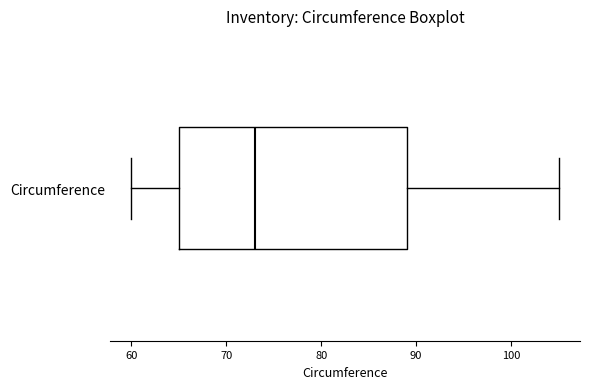

Transcribe this box plot: give where the median line is, the range the box spans, and where the two whiskers end, as read against the x-axis. The values are not printed on the chart, so give them approximately, as read against the axis.

median 73, box 65 to 89, whiskers 60 to 105